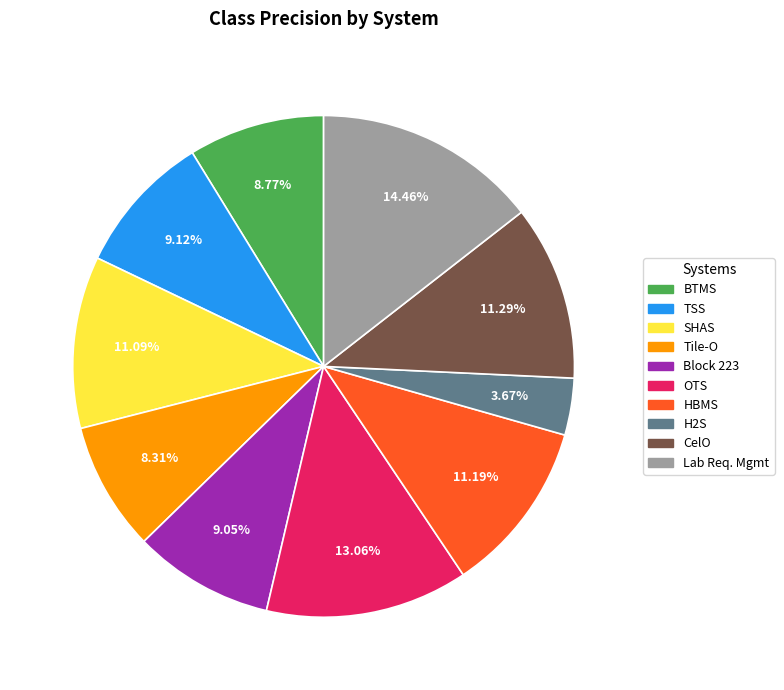

To the nearest percent, what is the difference between the largest and smallest slice percentages?

11%